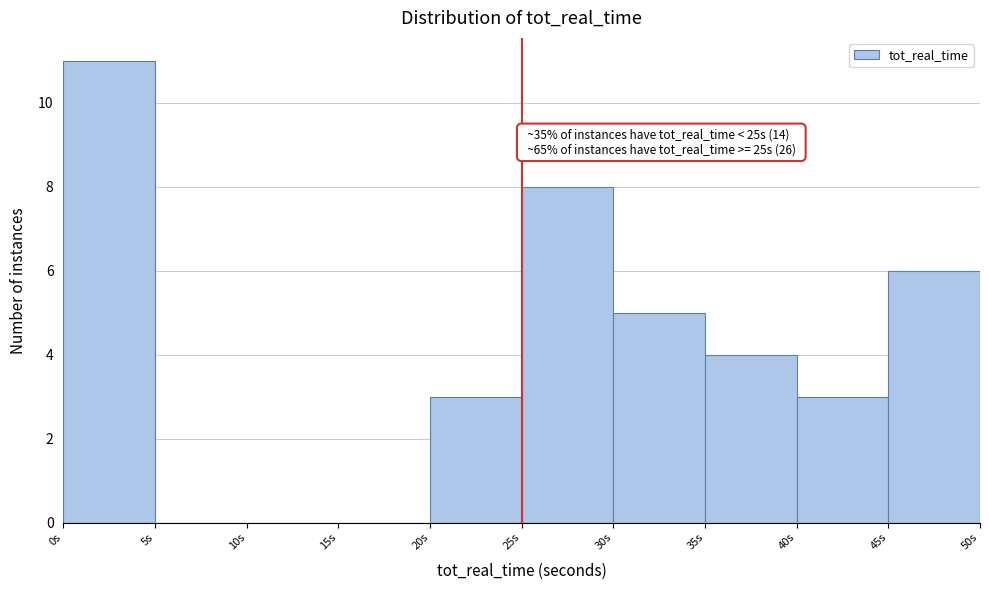

Over which range of the x-axis is the bar tallest?

0 to 5